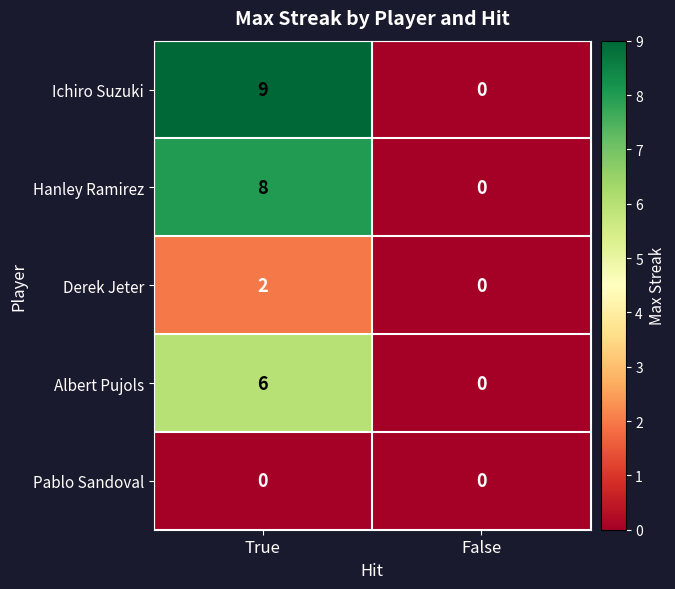

What is the spread (max minus min) of values at True?

9